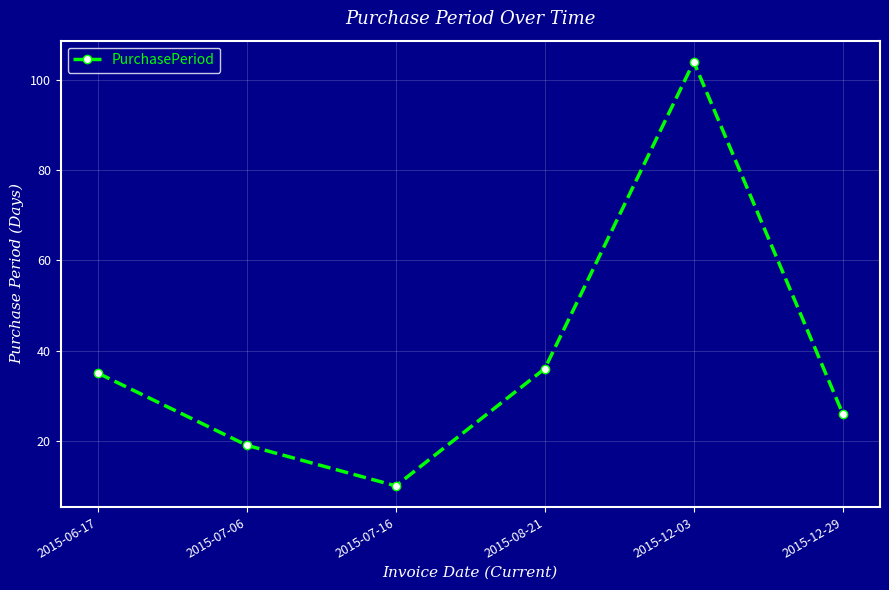

How many interior local valleys (lower than both neighbors) does the data have?

1